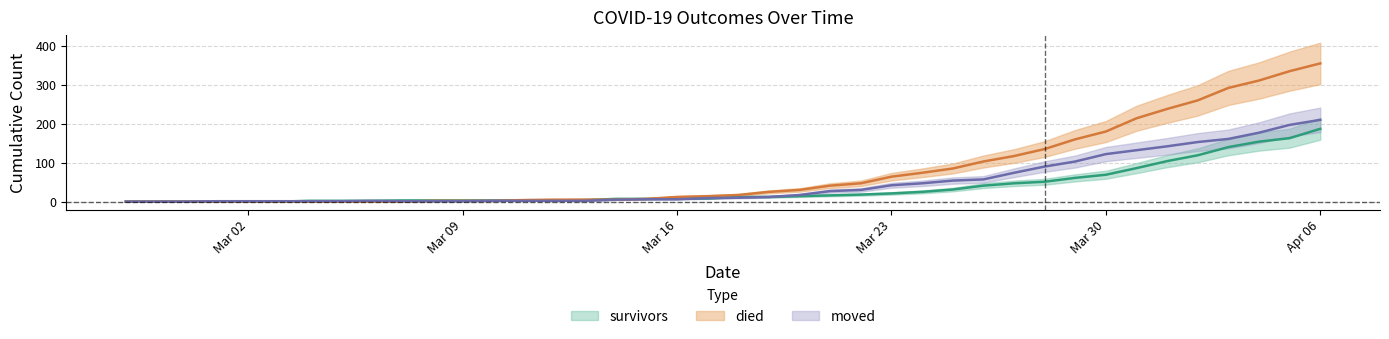

How many values in survivors are above zero?

34